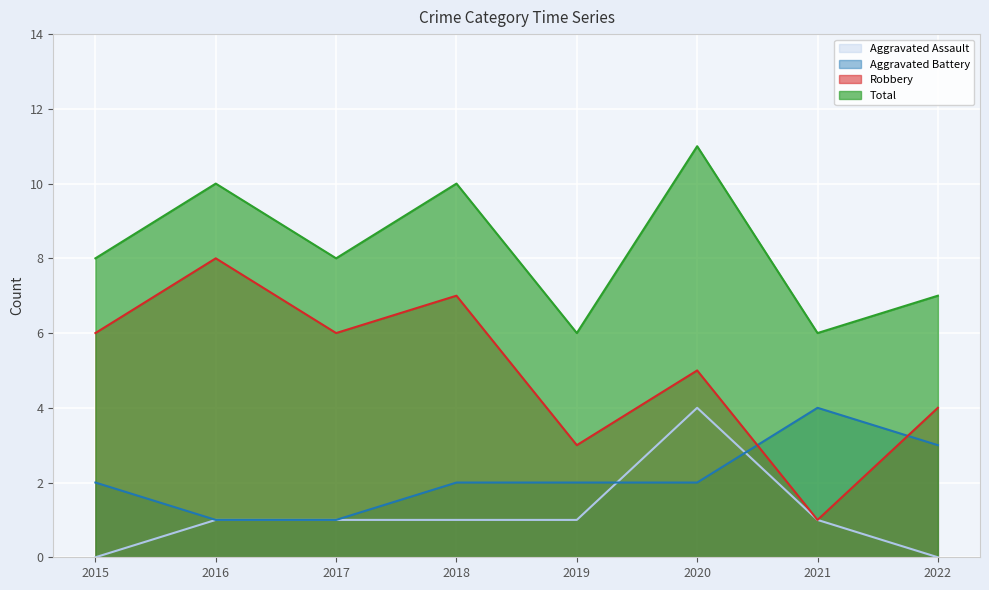

Is the value of Aggravated Assault at 2017 greater than the value of Robbery at 2022?

No